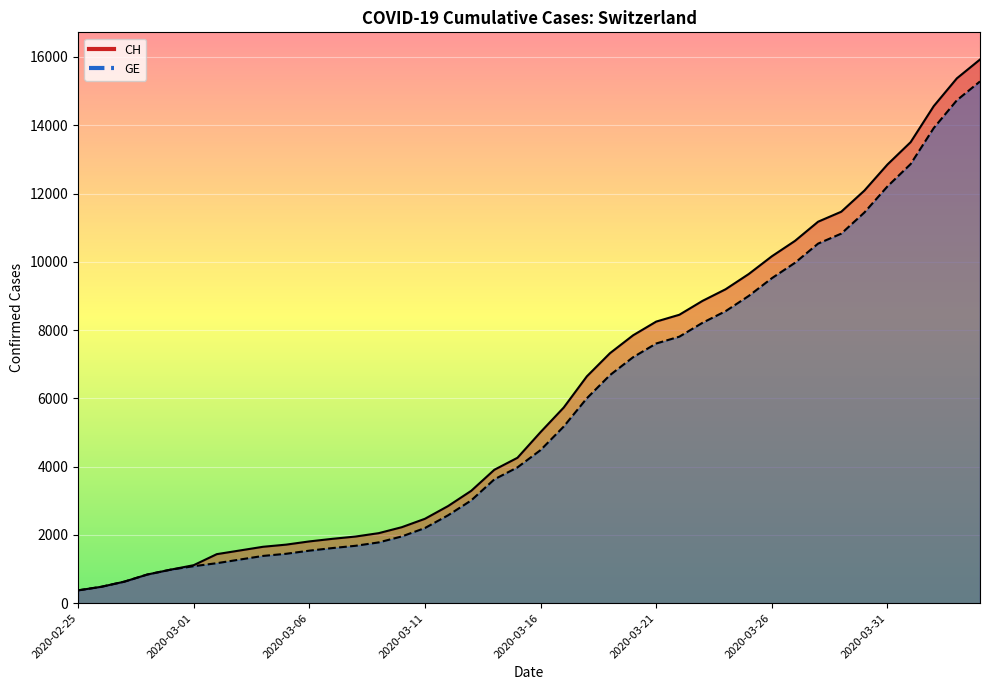

Is the value of GE at 2020-03-17 greater than the value of CH at 2020-04-01?

No